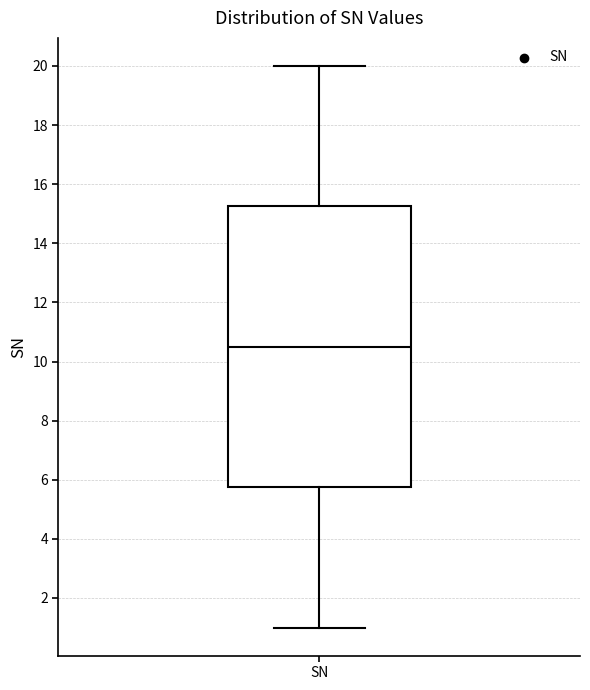

Read this box plot against the y-axis: the position of the median line, the range covered by the box, and the ends of both whiskers. The values are not printed on the chart, so give them approximately, as read against the axis.

median 10.6, box 5.8 to 15.2, whiskers 1.0 to 20.0